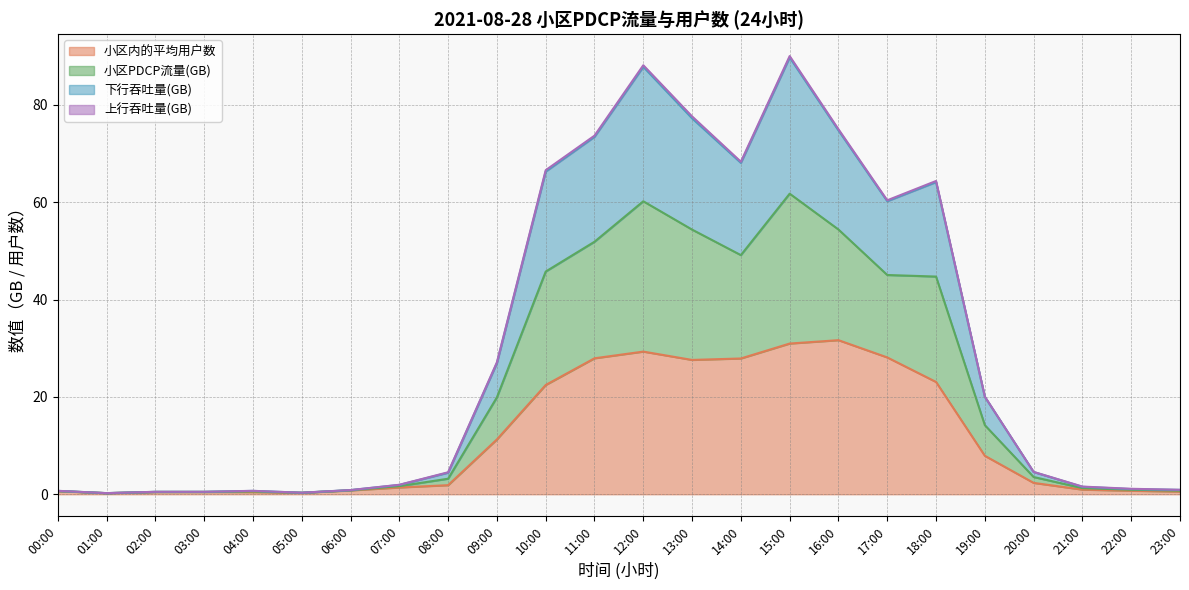

What is the spread (max minus min) of values at 23:00?

0.4